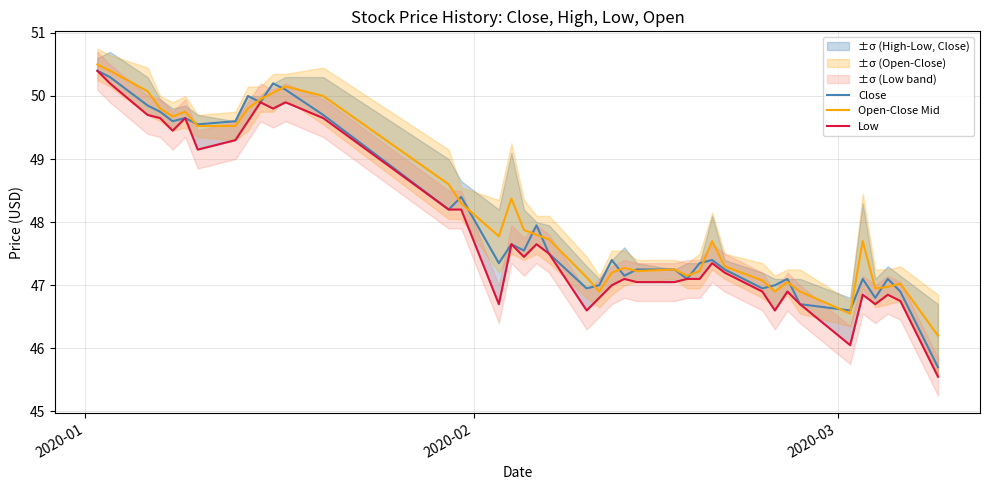

What is the maximum value for Open-Close Mid?

50.5